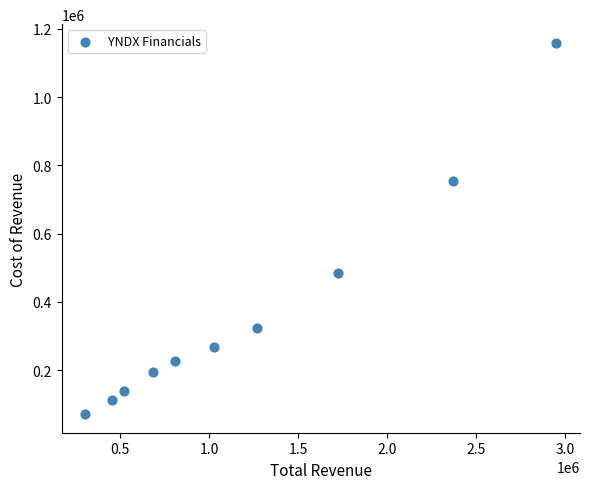

What is the average X value?

1212140